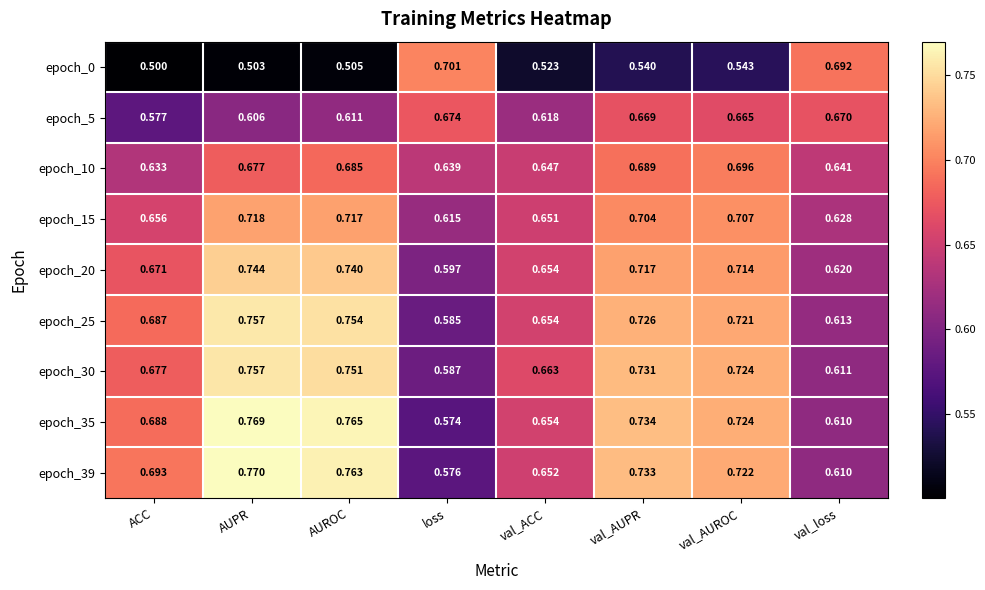

Which series has the largest total across all categories?

epoch_39